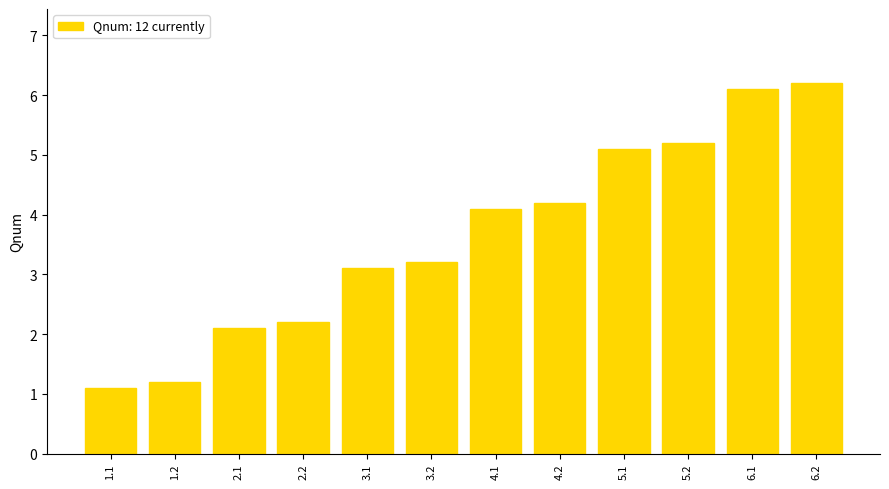

What is the value of the 7th bar from the left?

4.1